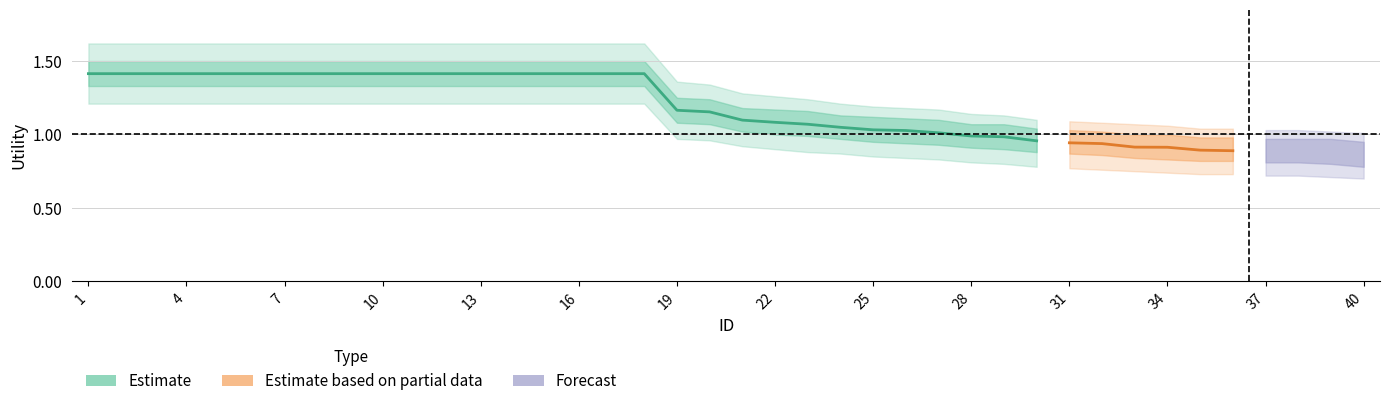

The upper2 series shows 1.2 at 26. True or false?

True